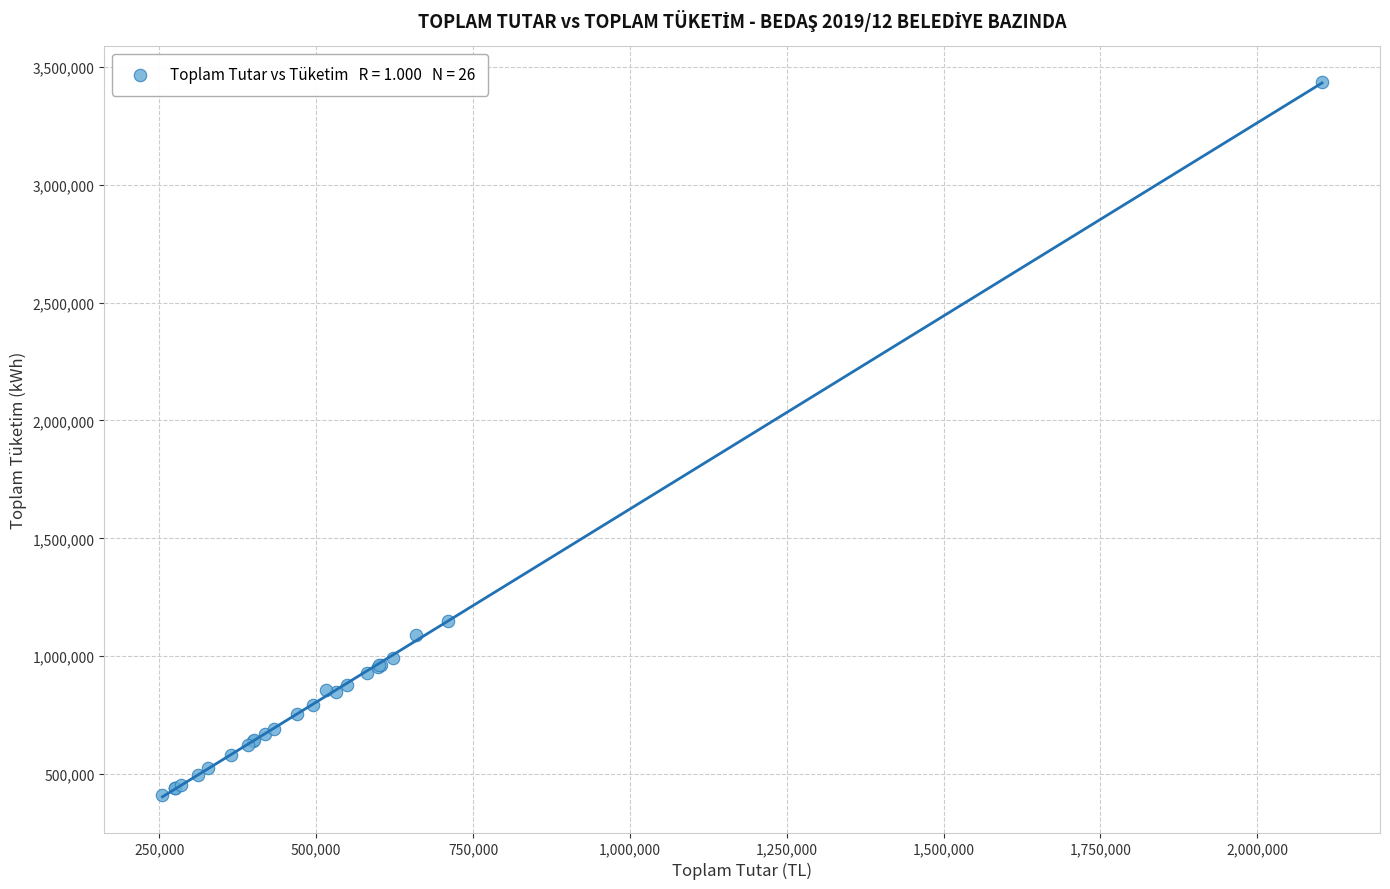

What Y value in the scatter plot is closest to 1923647?

1150656.8